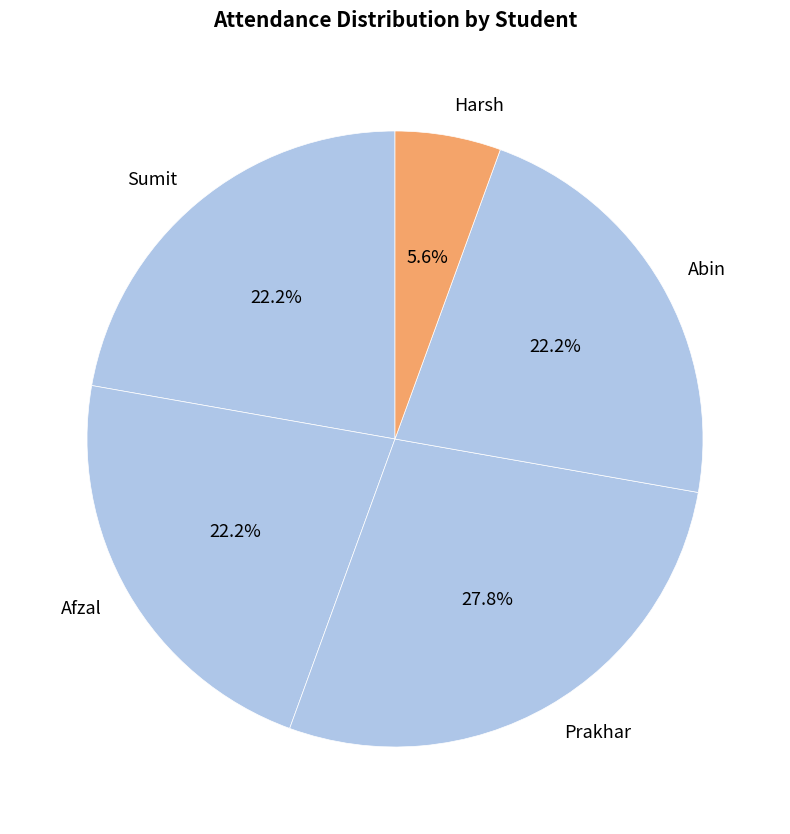

Which category has the smallest portion of the pie?

Harsh